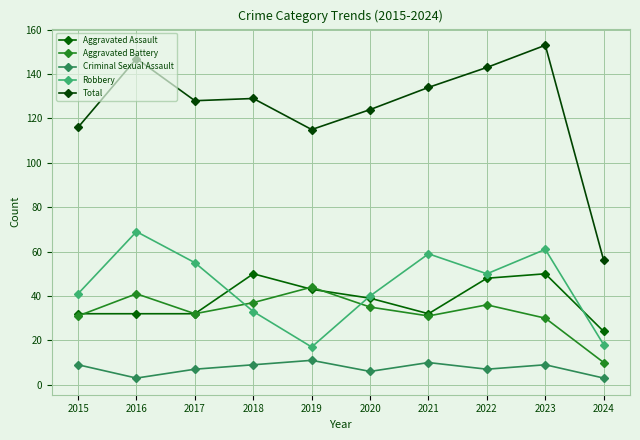

At how many categories does at least one series exceed 22?

10